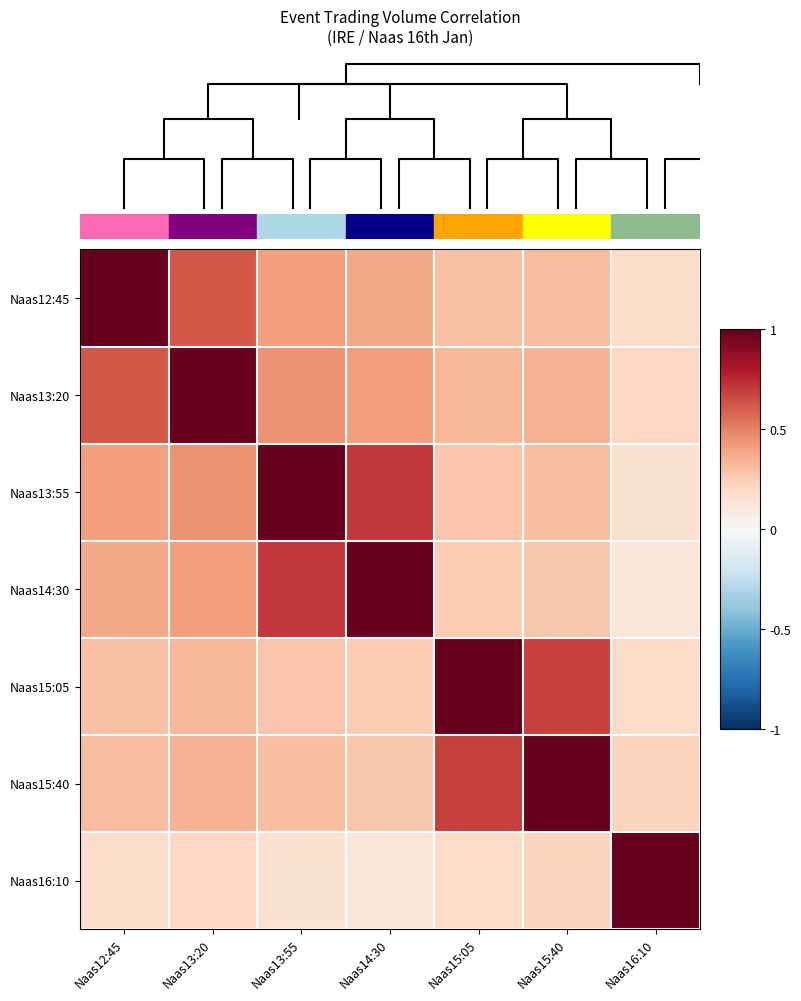

How many series are shown in this chart?

7